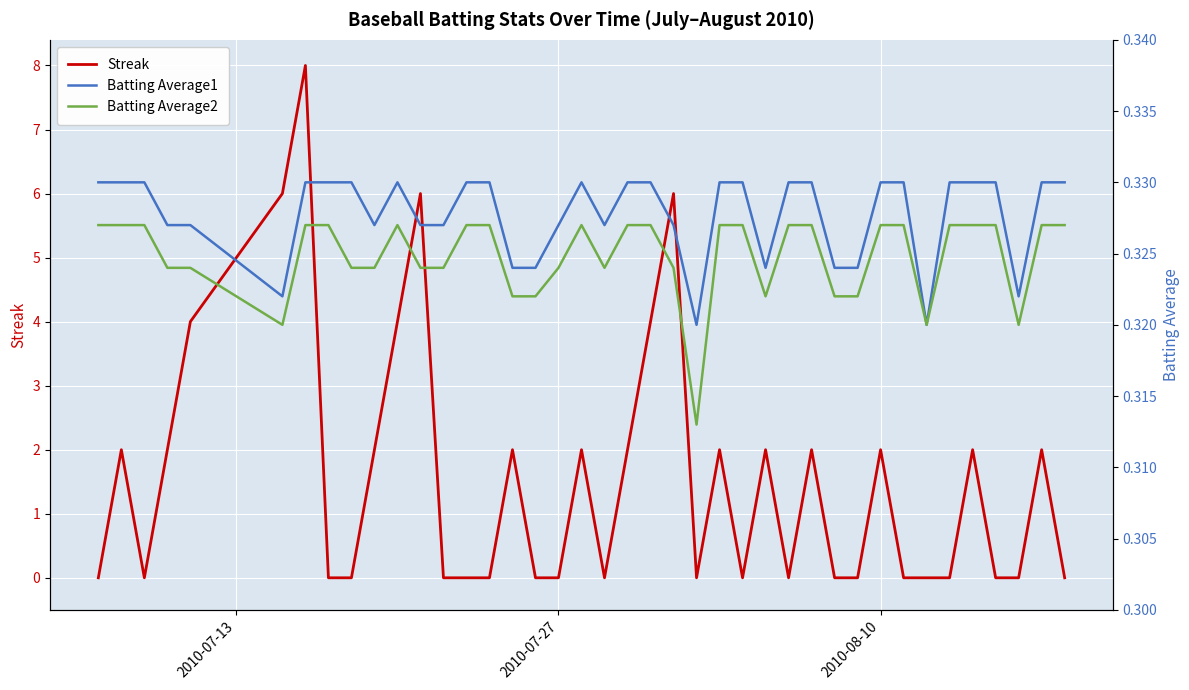

Which series ends up on top after the final intersection of Batting Average1 and Streak?

Batting Average1